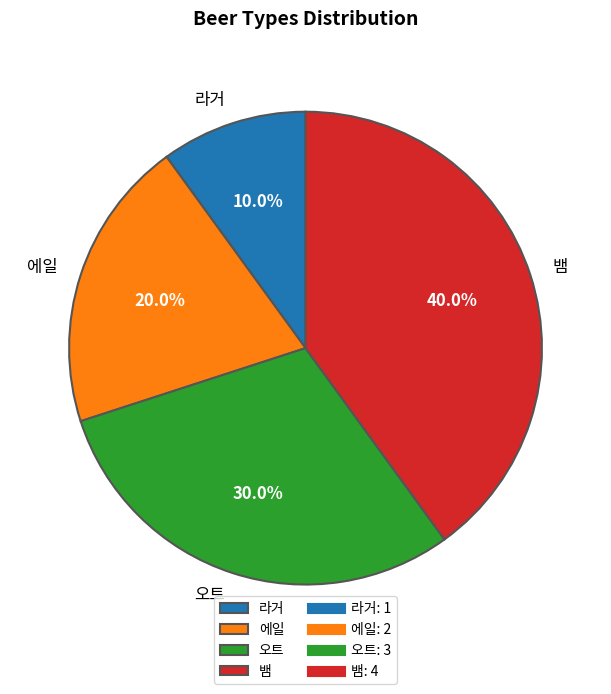

What percentage is the 뱀 slice, to the nearest percent?

40%